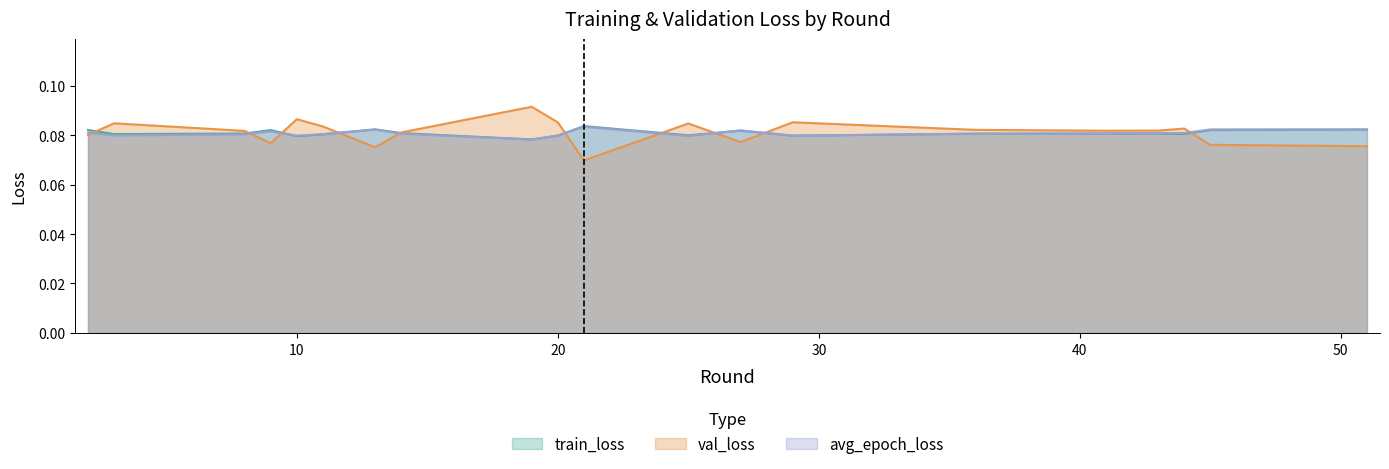

Is the value of train_loss at 9 greater than the value of avg_epoch_loss at 2?

Yes